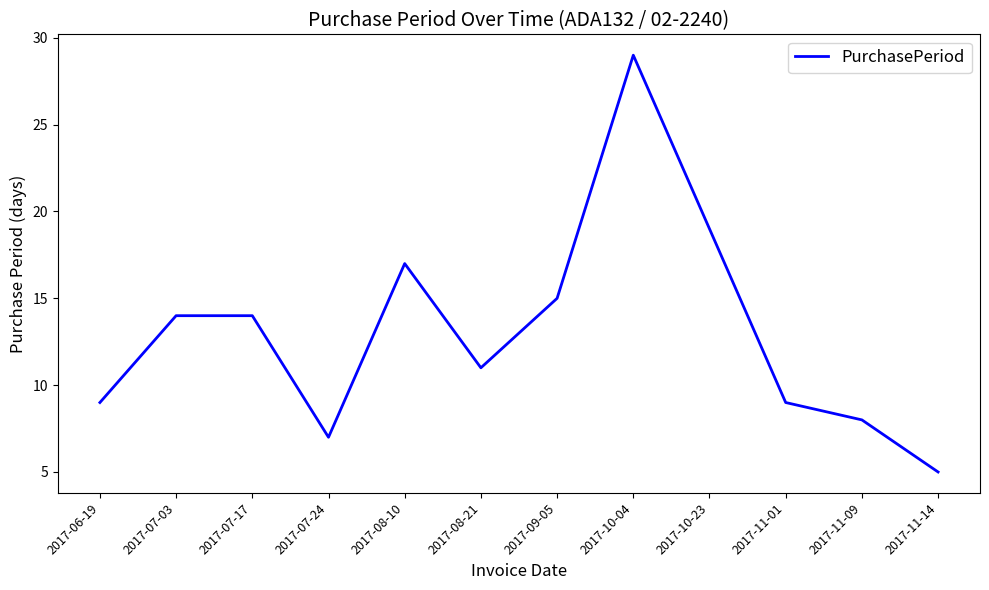

What is the approximate value at 2017-06-19, to the nearest 10?

10